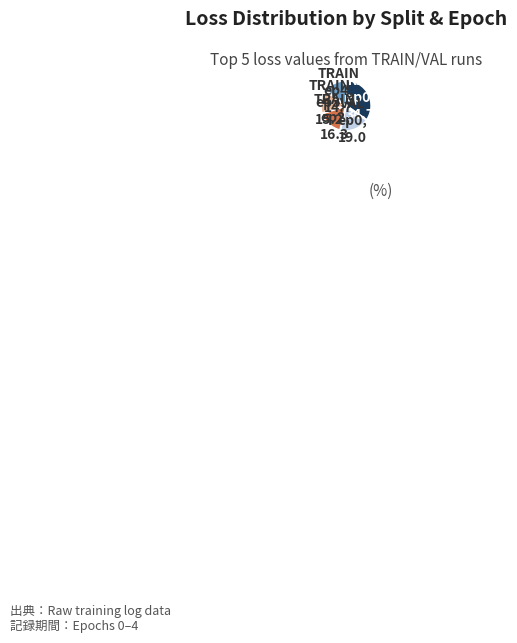

Is there a majority slice in this chart?

No